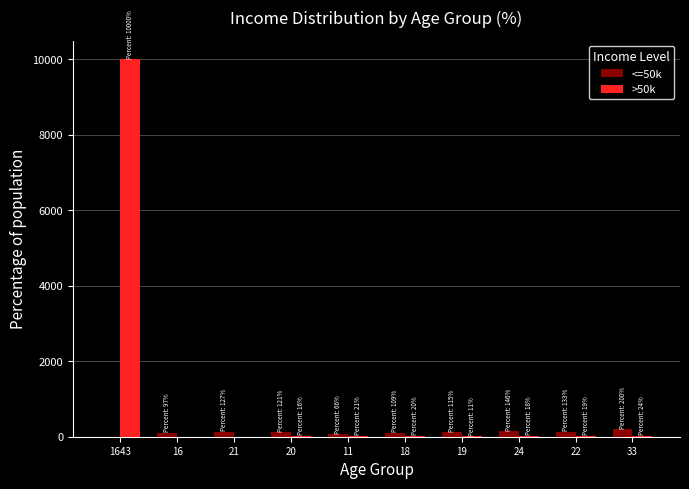

How many distinct data groups are displayed?

2